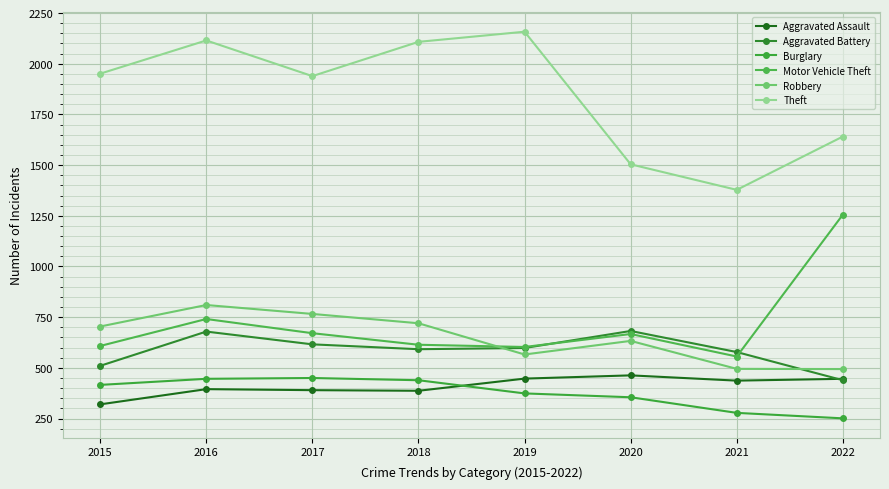

Read the Aggravated Assault value at 2020, to the nearest 5.

465